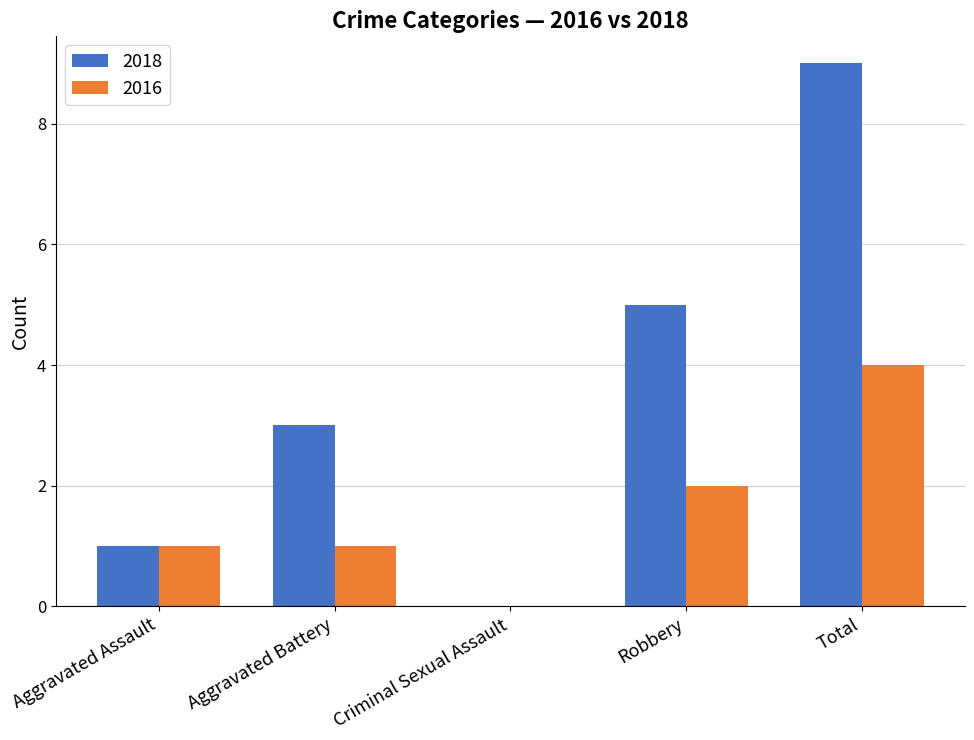

What is the sum of all 2016 values?

8